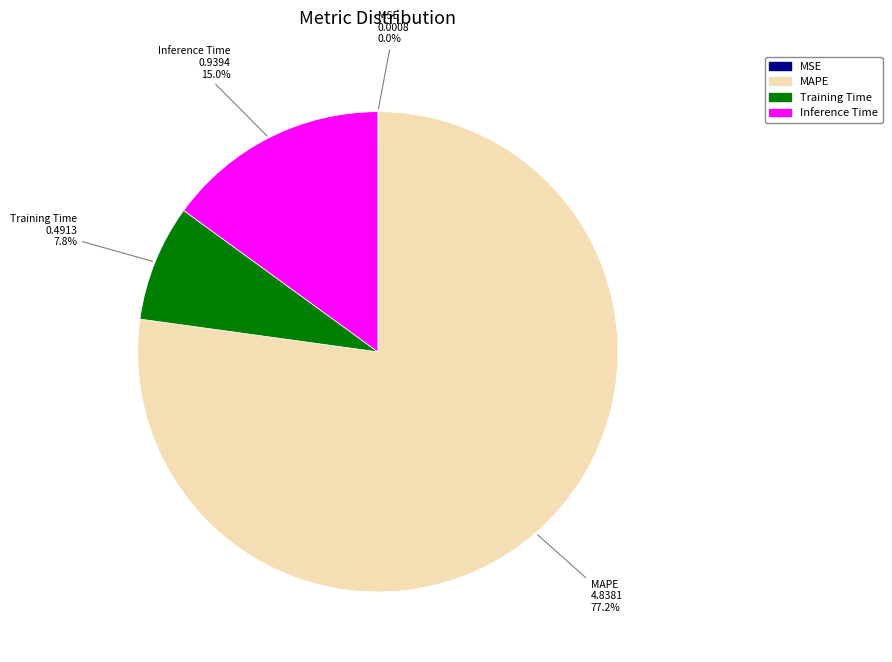

Is MAPE the majority of the pie?

Yes